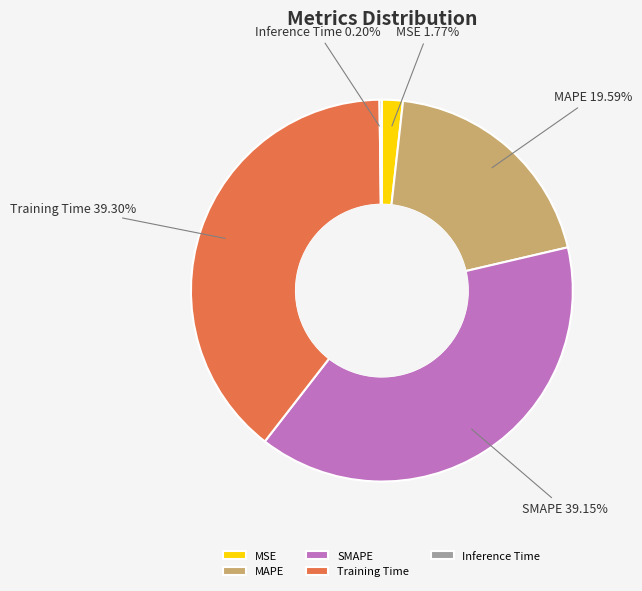

Is the sum of SMAPE and MSE greater than half?

No